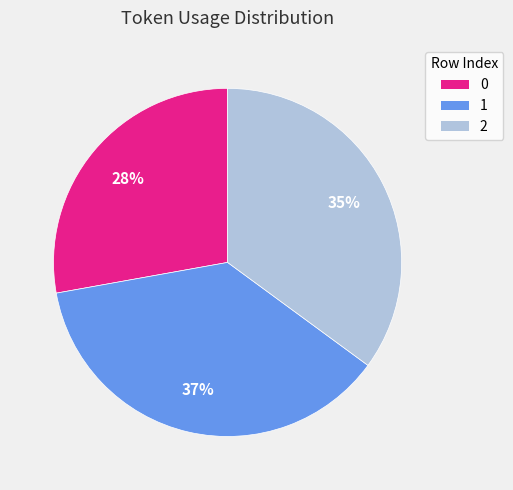

Does any single category account for the majority?

No